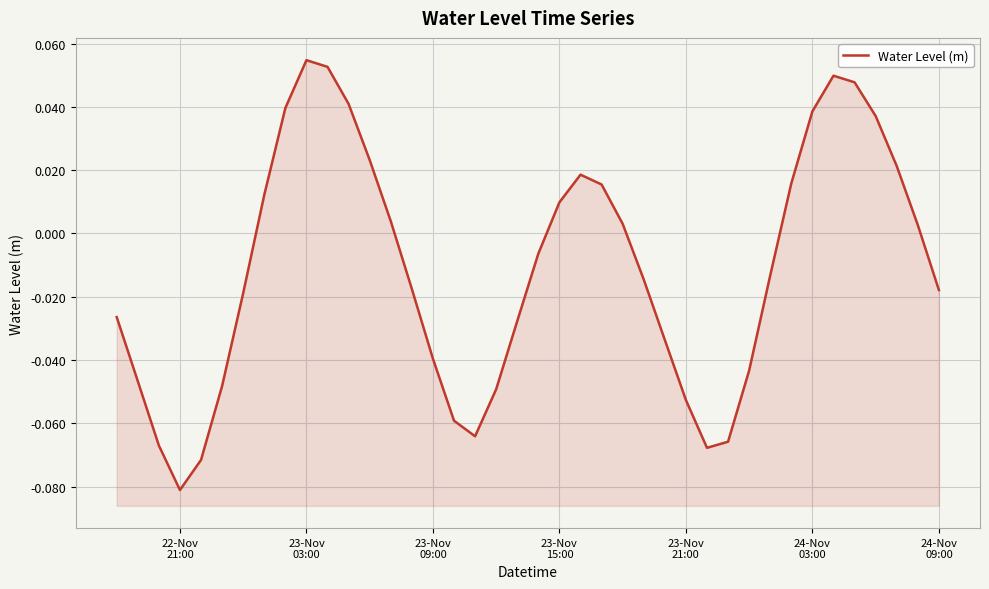

How many points are higher than both their immediate neighbors (excluding endpoints)?

3